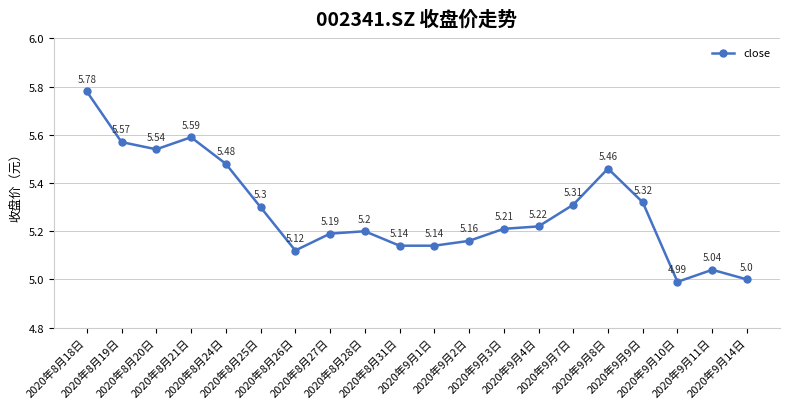

Approximately how many times larger is the value at 2020年9月11日 compared to 2020年9月3日?

1.0